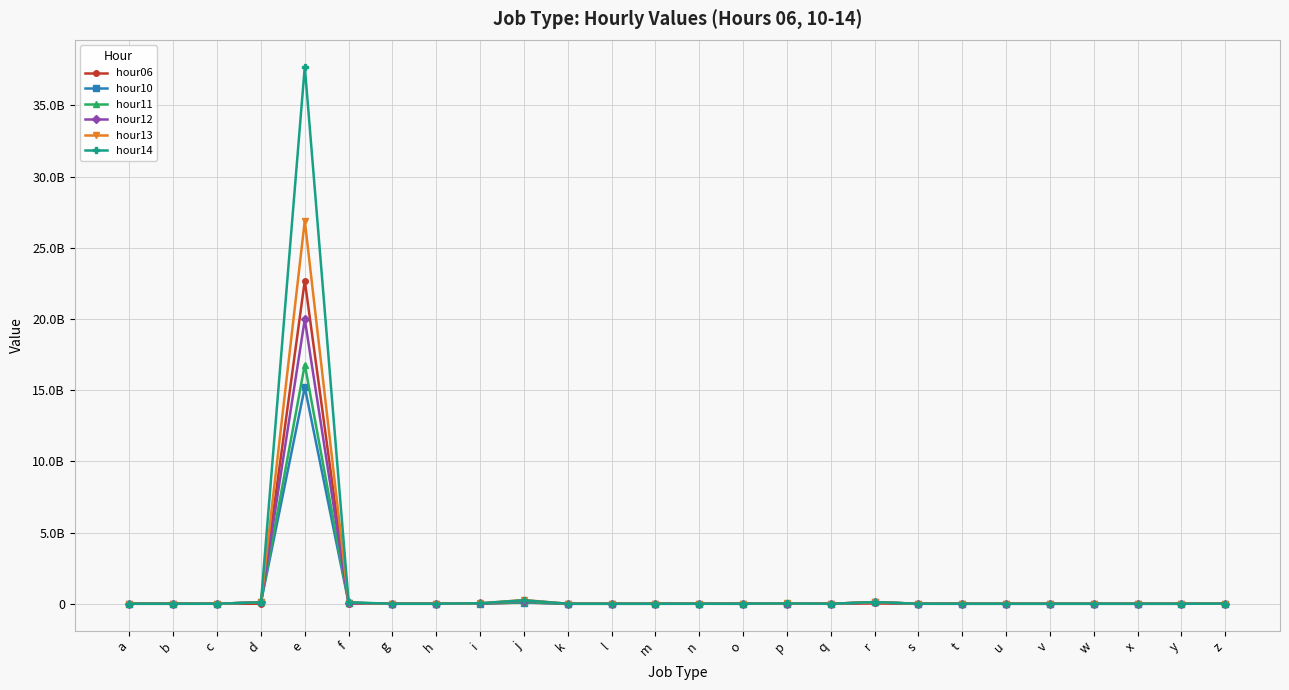

In hour12, how many points are higher than both neighbors (excluding endpoints)?

6